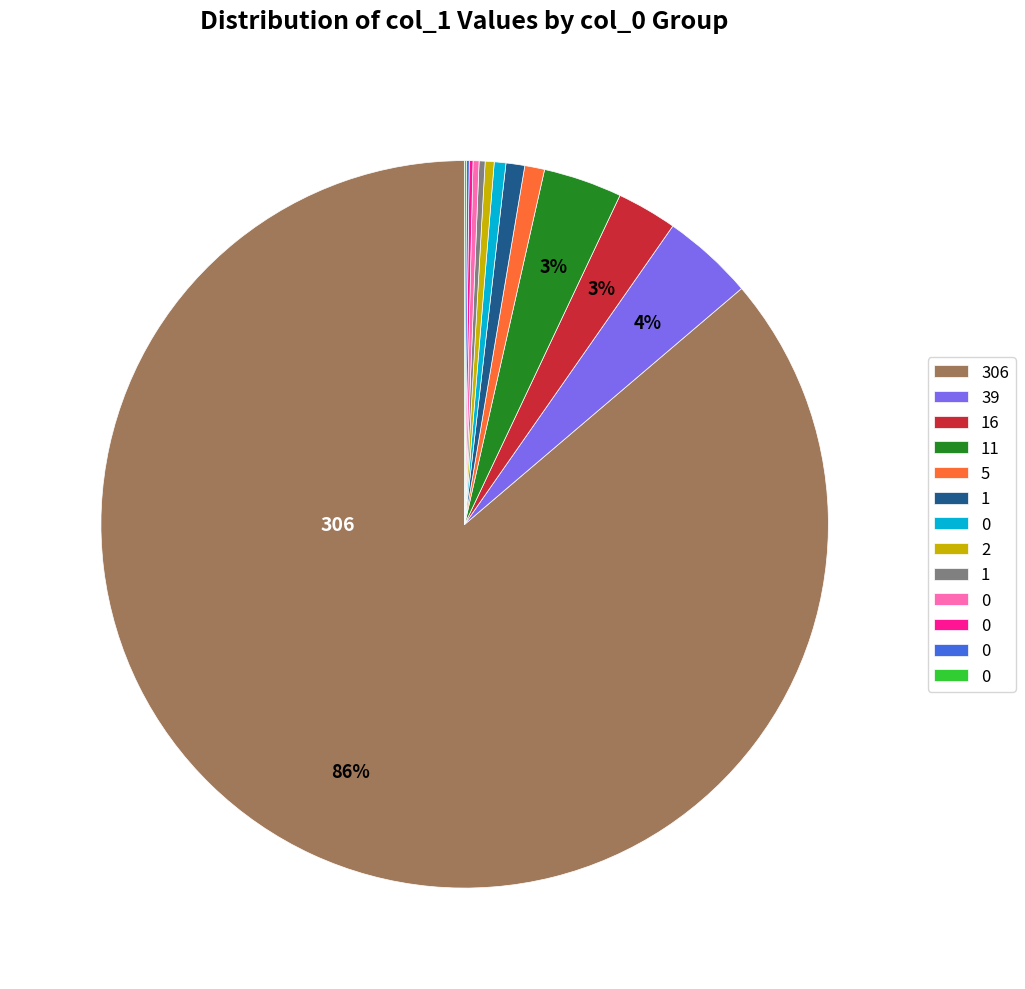

Is there any slice that represents more than half of the pie?

Yes